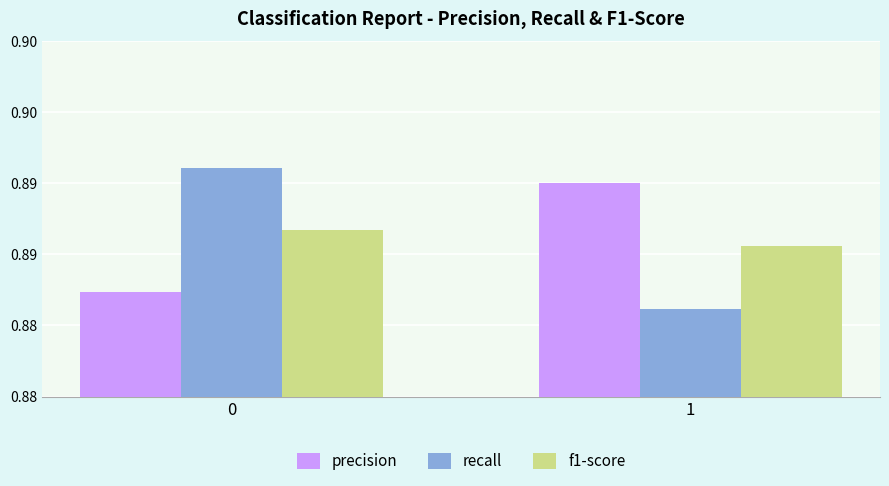

What is the sum of the precision values at 1 and 0?

1.8